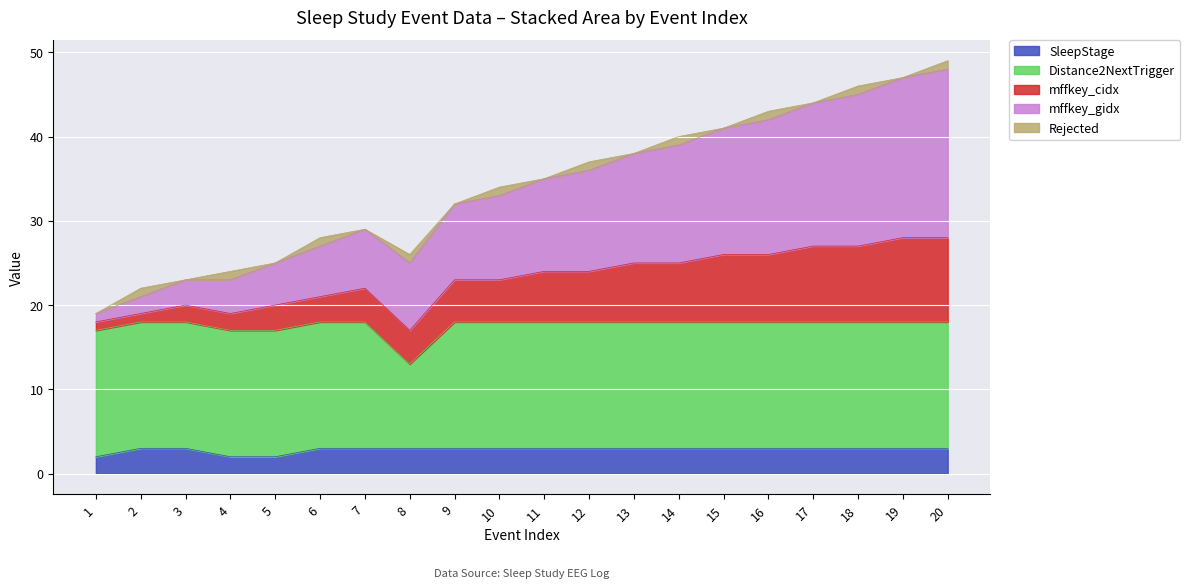

How many data points in mffkey_gidx are above 35?

9